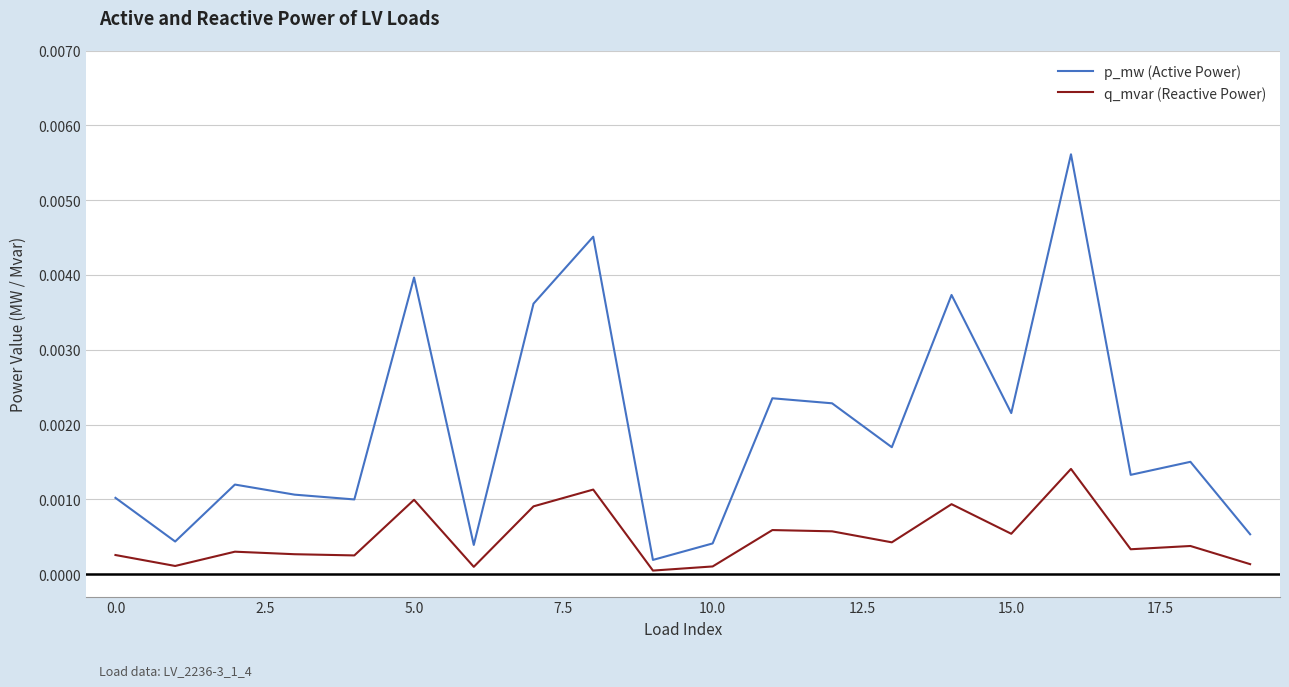

What are all the series names shown in the legend?

p_mw (Active Power), q_mvar (Reactive Power)